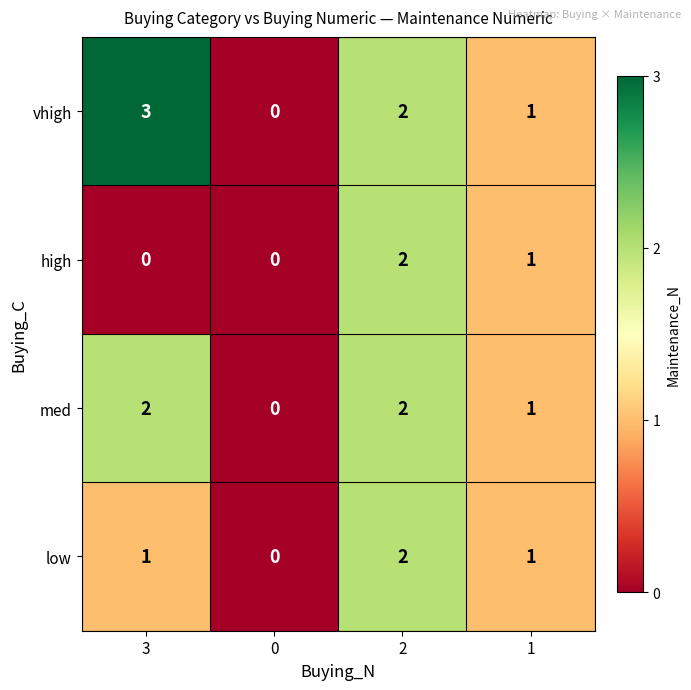

What is the sum of all high values?

3